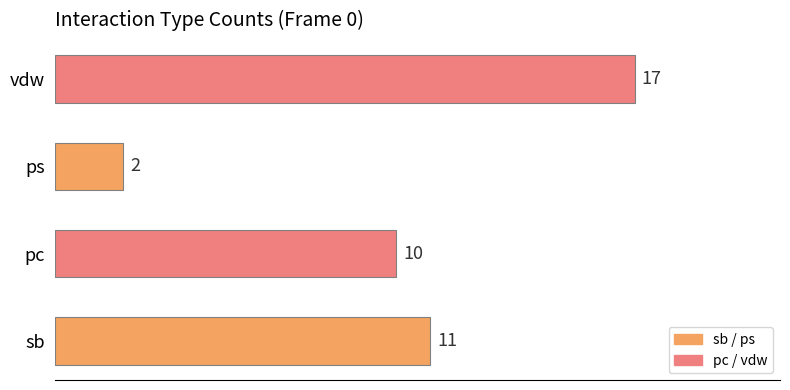

Rank the categories by value from lowest to highest.

ps, pc, sb, vdw